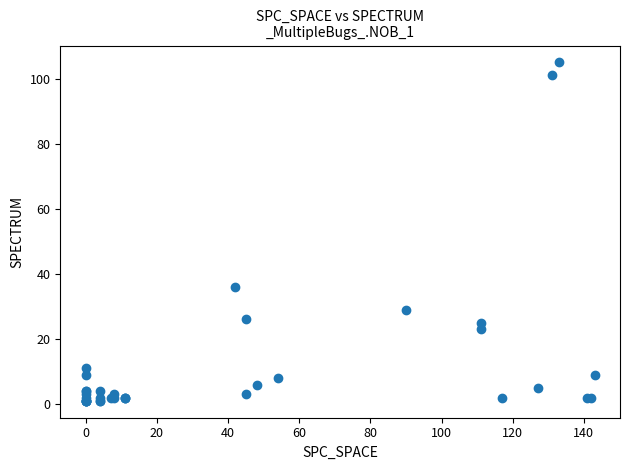

What Y value in the scatter plot is closest to 53?

36